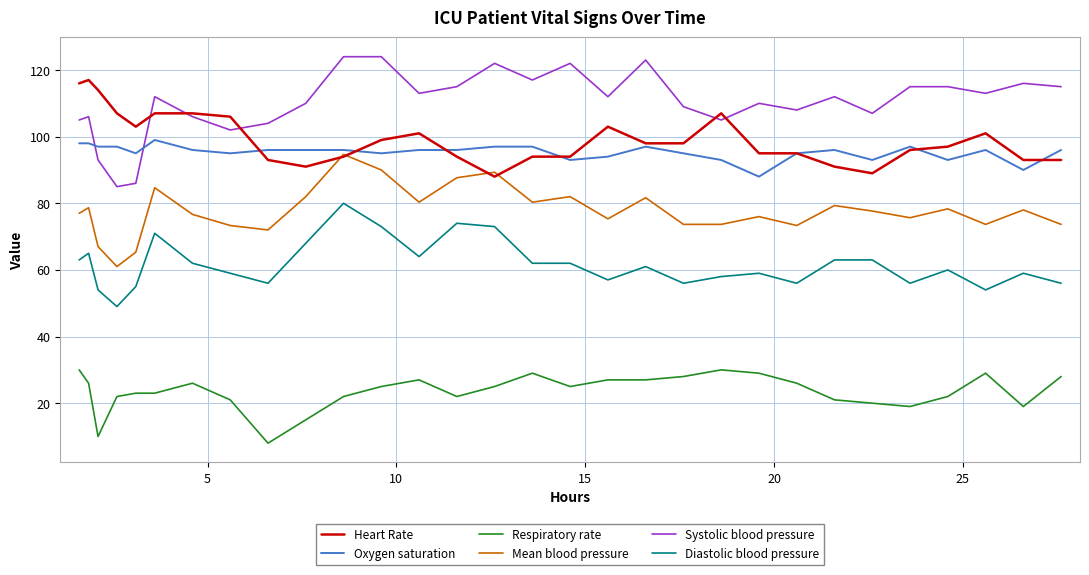

Which series has the widest spread of values?

Systolic blood pressure